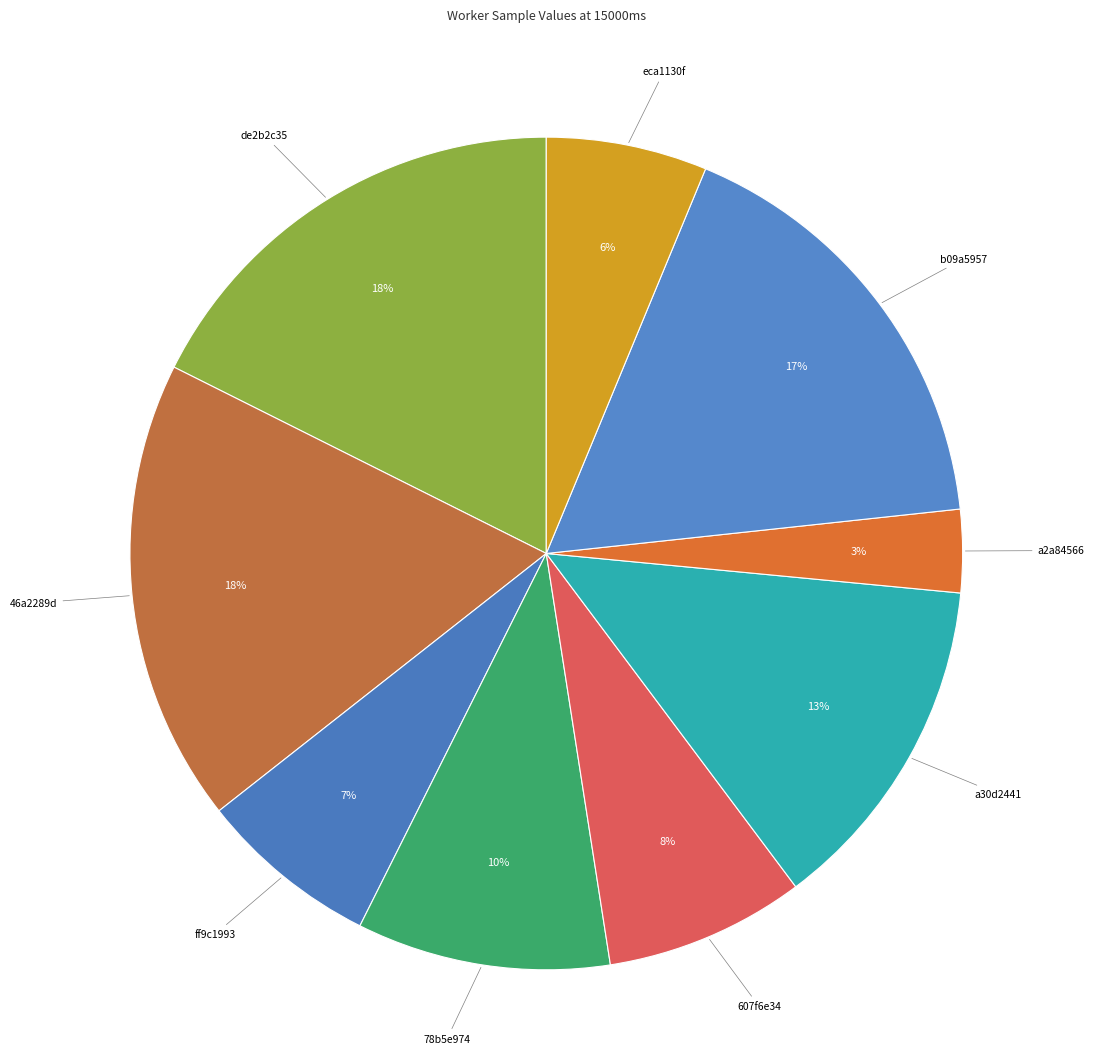

How many segments does this pie chart have?

9